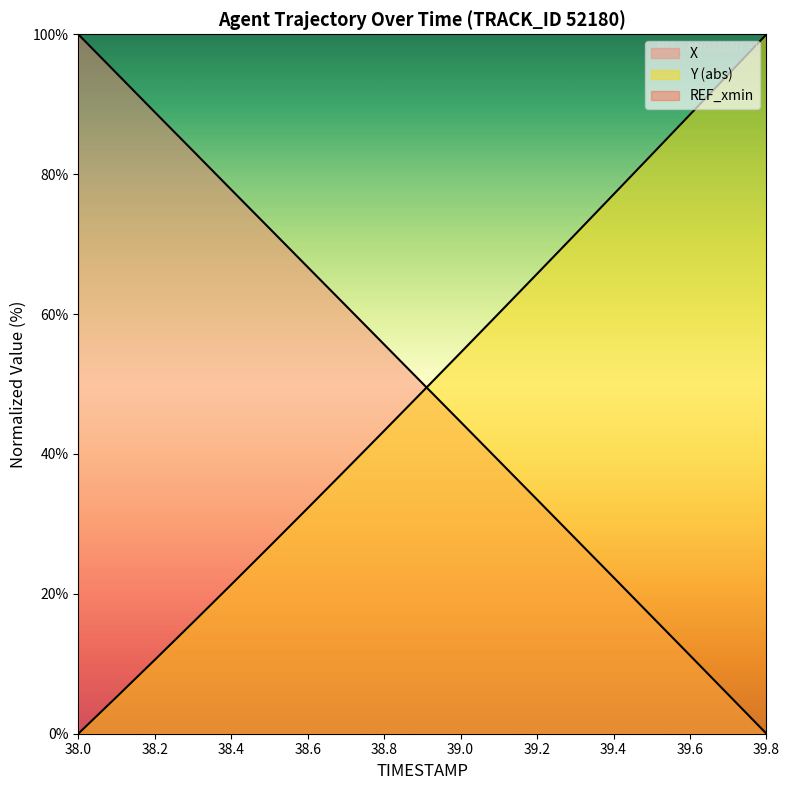

At 39.3, list the series in order from smallest to largest.

X, Y